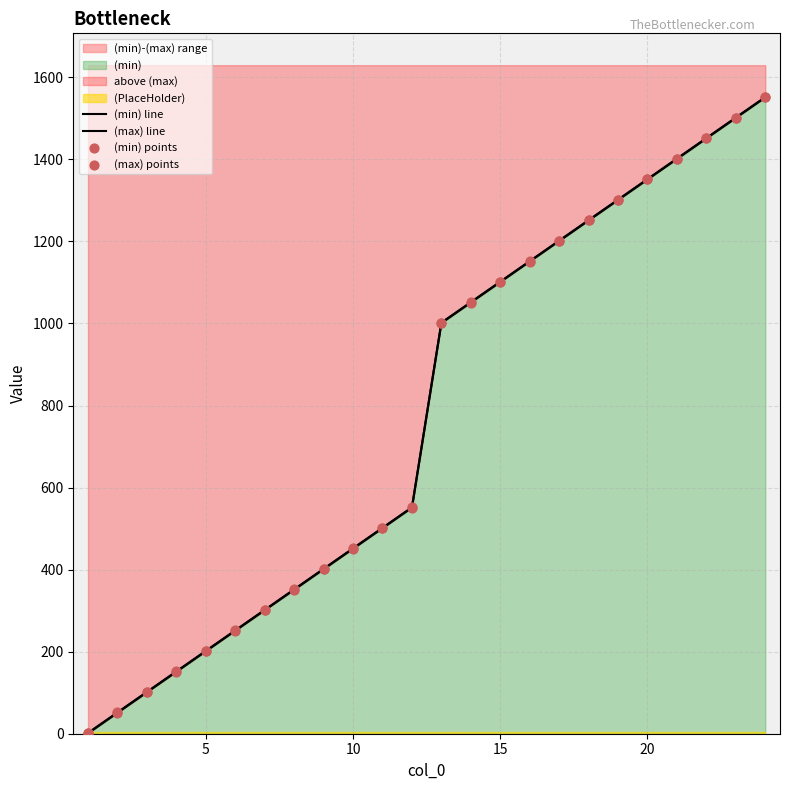

Is the value of (max) points at 21 greater than the value of (max) line at 9?

Yes